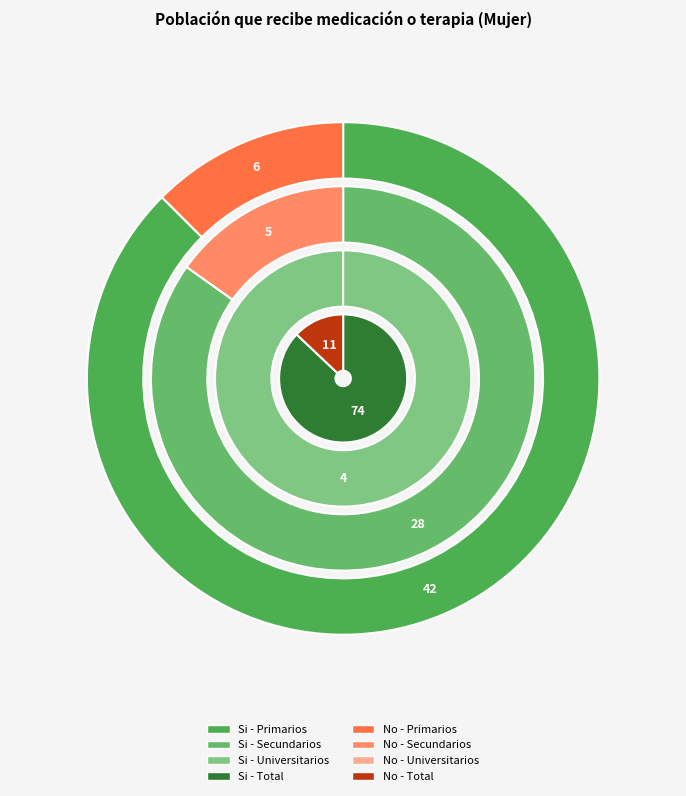

Rank the categories by No value from highest to lowest.

Total, Primarios, Secundarios, Universitarios